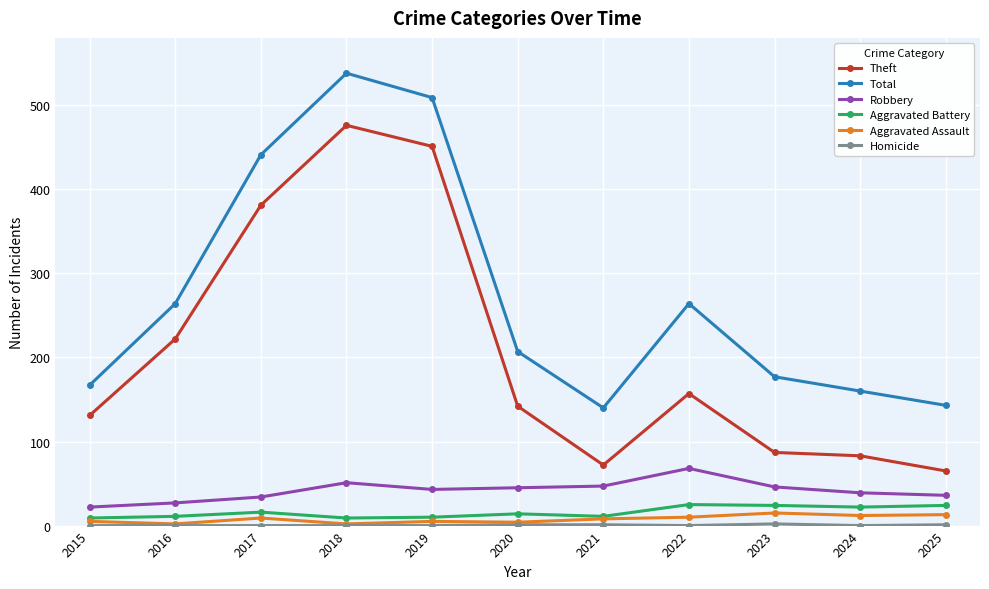

Which series has the largest total across all categories?

Total